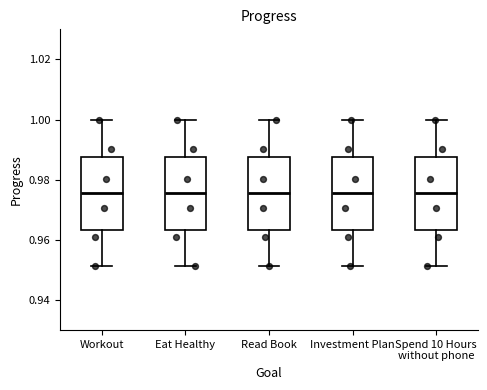

Reading left to right, transcribe this box plot: for each box, give where its median line is, the range the box spans, and where its two whiskers end, as read against the y-axis. The values are not printed on the chart, so give them approximately, as read against the axis.

Workout: median 0.976, box 0.964 to 0.988, whiskers 0.952 to 1.000
Eat Healthy: median 0.976, box 0.964 to 0.988, whiskers 0.952 to 1.000
Read Book: median 0.976, box 0.964 to 0.988, whiskers 0.952 to 1.000
Investment Plan: median 0.976, box 0.964 to 0.988, whiskers 0.952 to 1.000
Spend 10 Hours without phone: median 0.976, box 0.964 to 0.988, whiskers 0.952 to 1.000